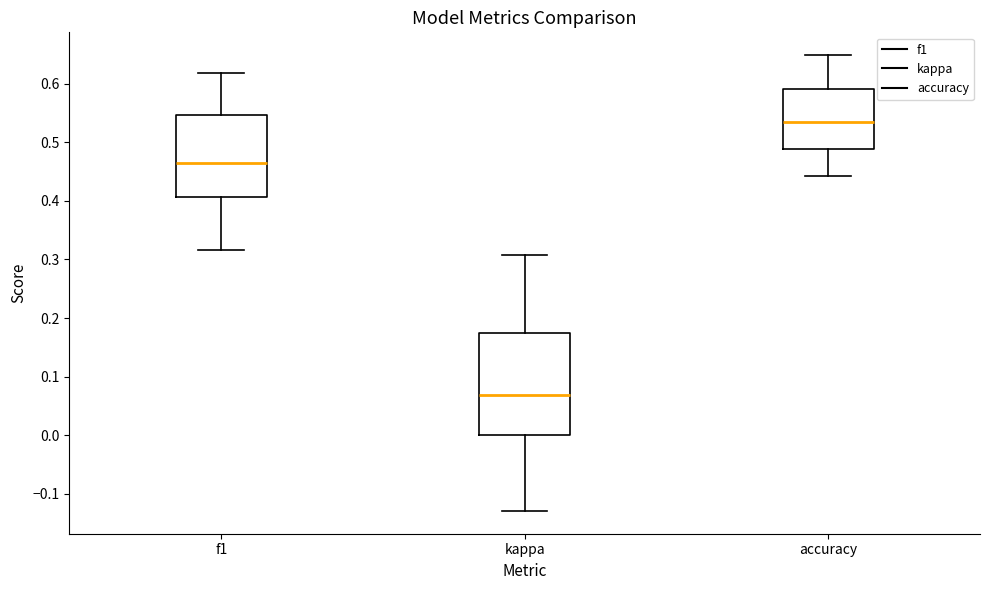

Comparing the boxes themselves (not the whiskers), which one is the tallest?

kappa